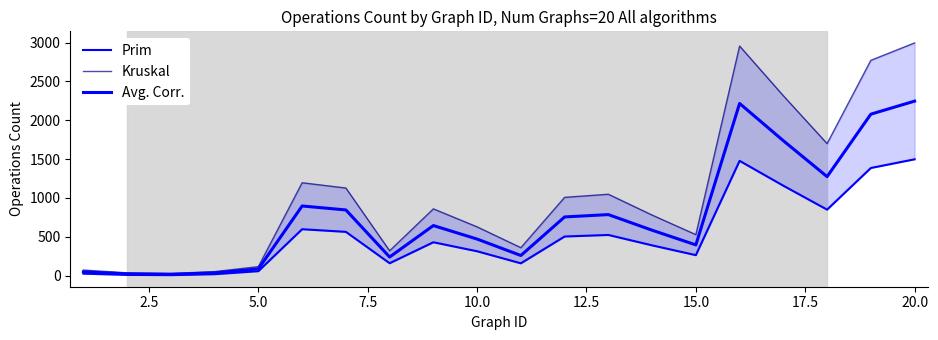

Count the number of data series in this chart.

3